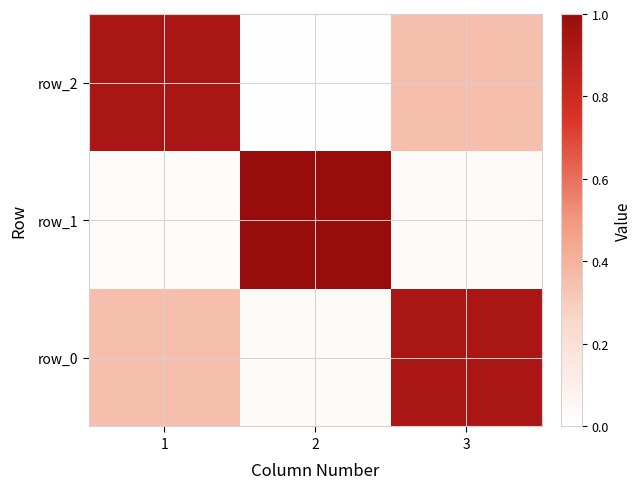

Between 1 and 3, which is larger?

3